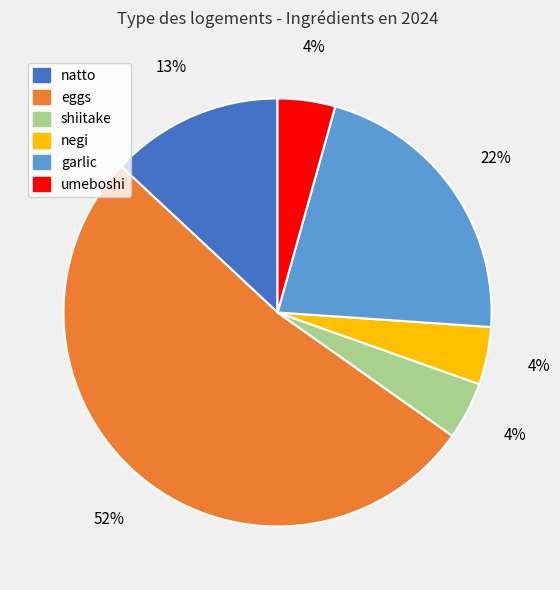

To the nearest percent, what portion does garlic represent?

22%